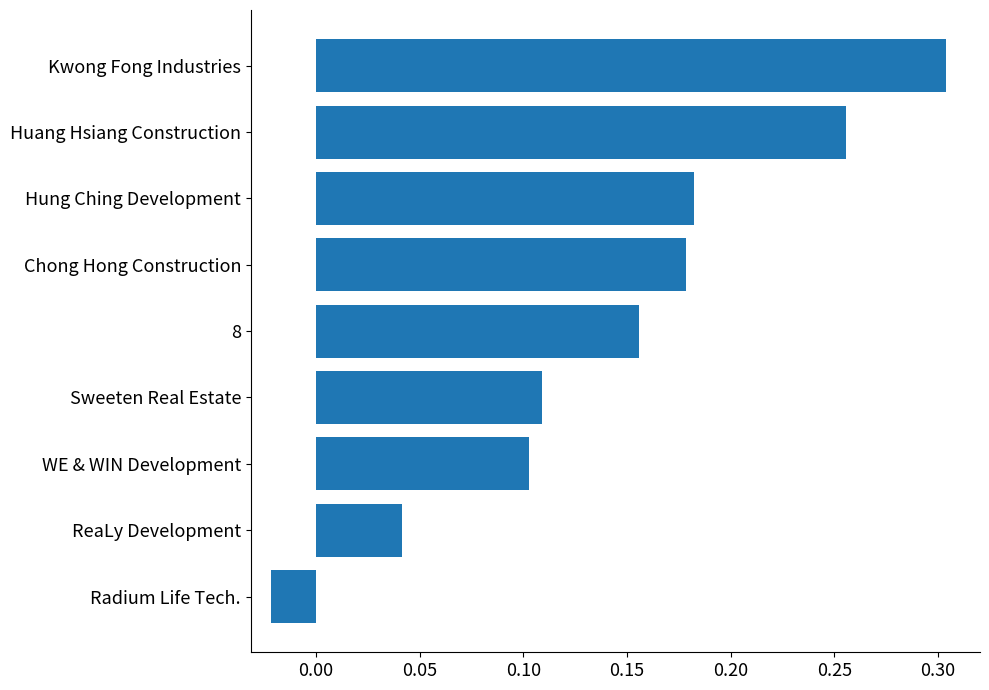

At which label is the value closest to 0?

Radium Life Tech.